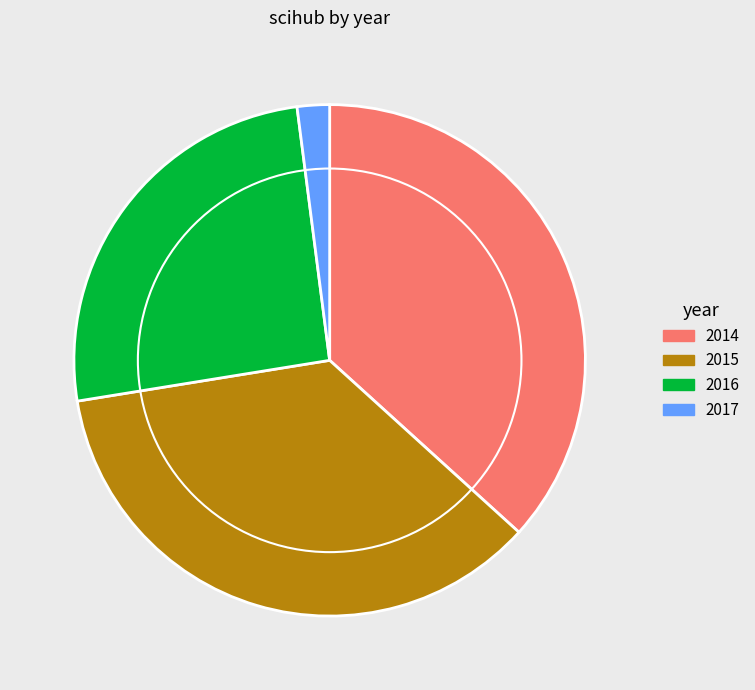

Combined, do 2016 and 2015 account for over 50%?

Yes